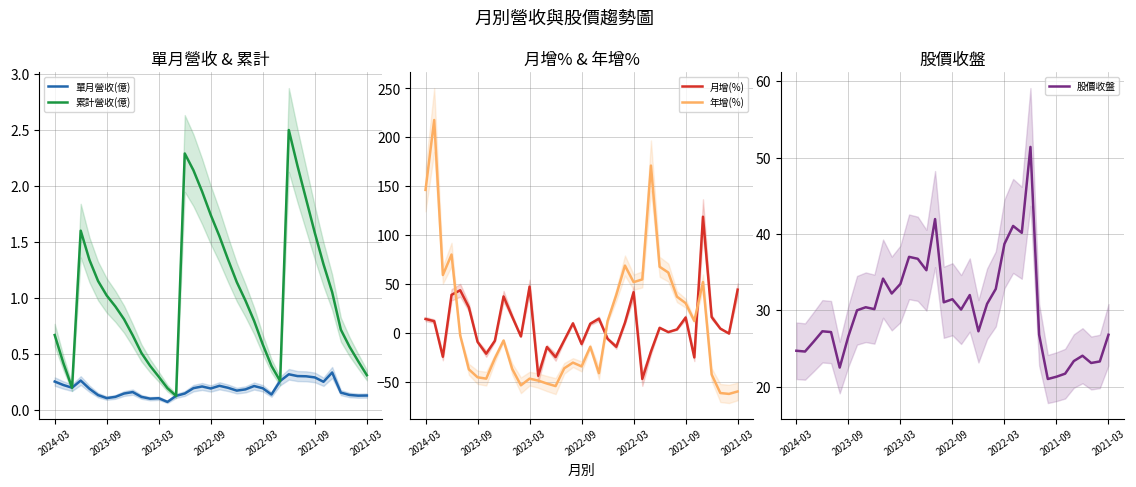

True or false: 月增(%) and 年增(%) cross at least once.

True